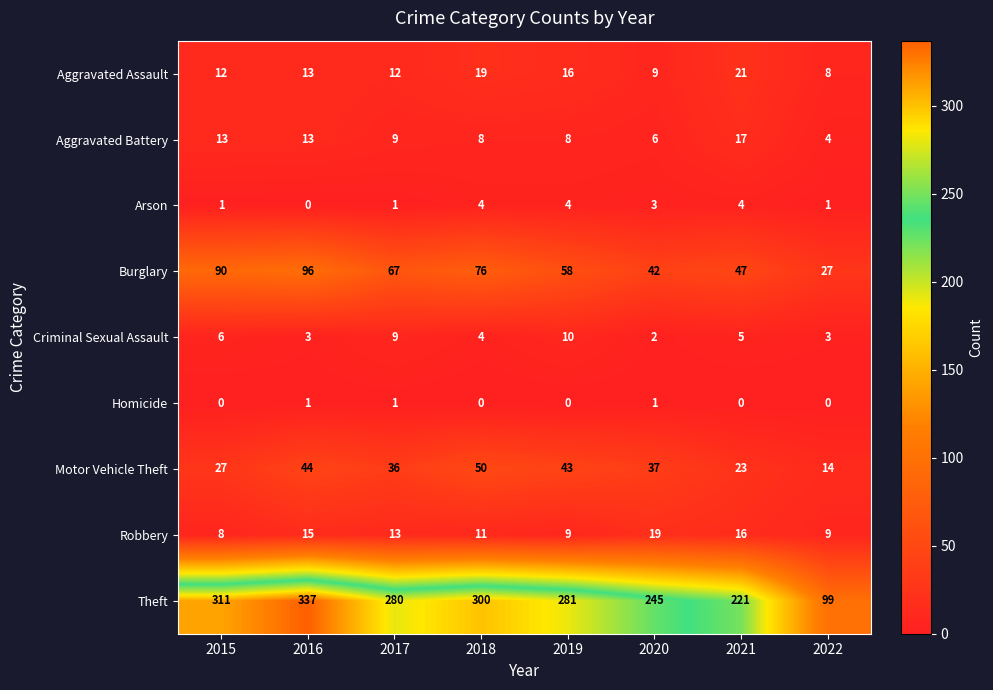

Which series has the widest spread of values?

Theft